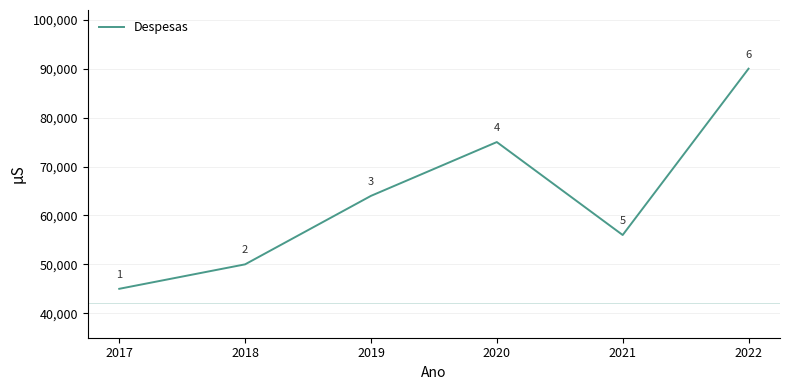

What is the maximum value shown in the chart?

90000